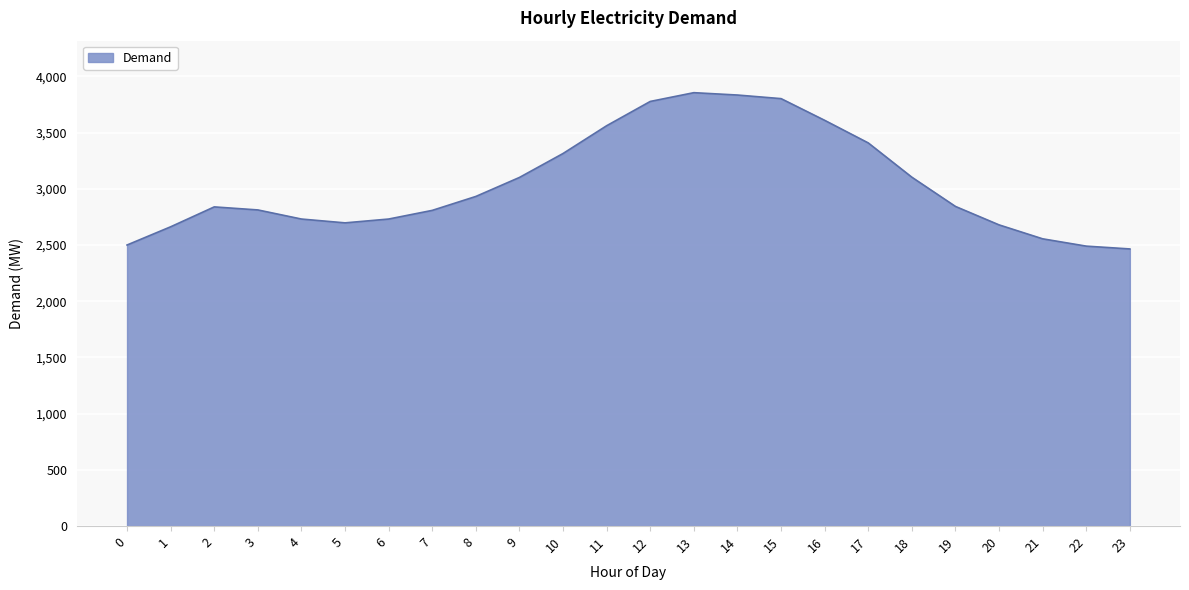

What is the smallest value displayed?

2465